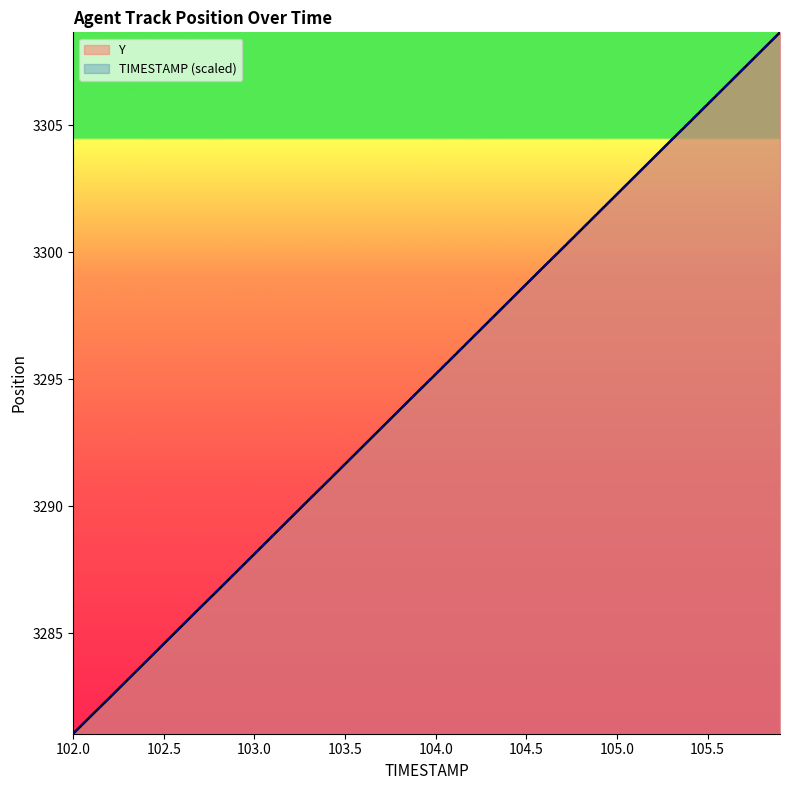

What are all the series names shown in the legend?

Y, TIMESTAMP (scaled)